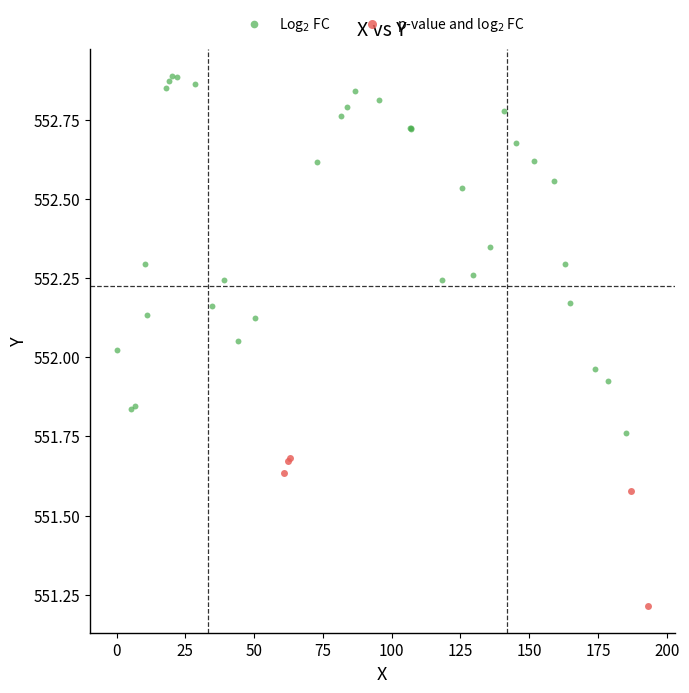

What are all the series names shown in the legend?

Log$_2$ FC, p-value and log$_2$ FC